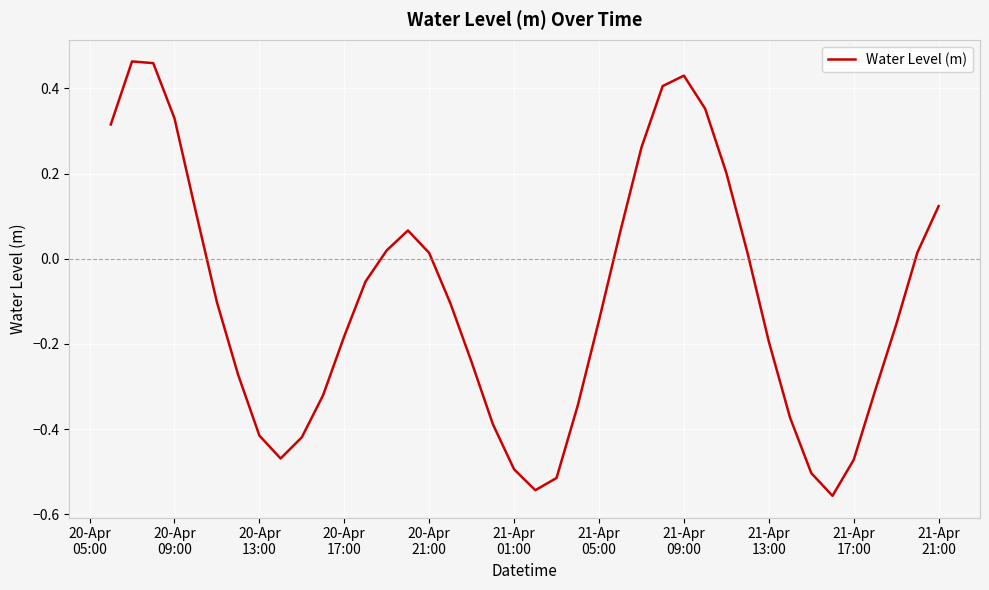

What is the difference between the maximum and minimum values?

1.0